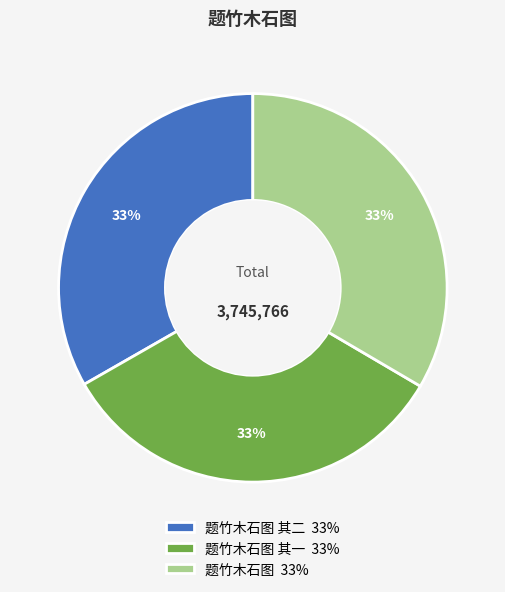

What is the ratio of the value at 题竹木石图 其一 33% to the value at 题竹木石图 33%?

1.0